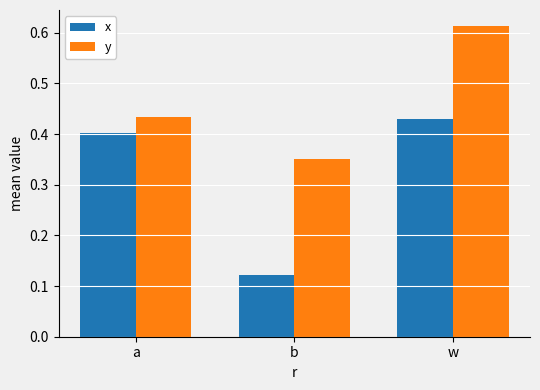

Which category has the lowest value in the y series?

b